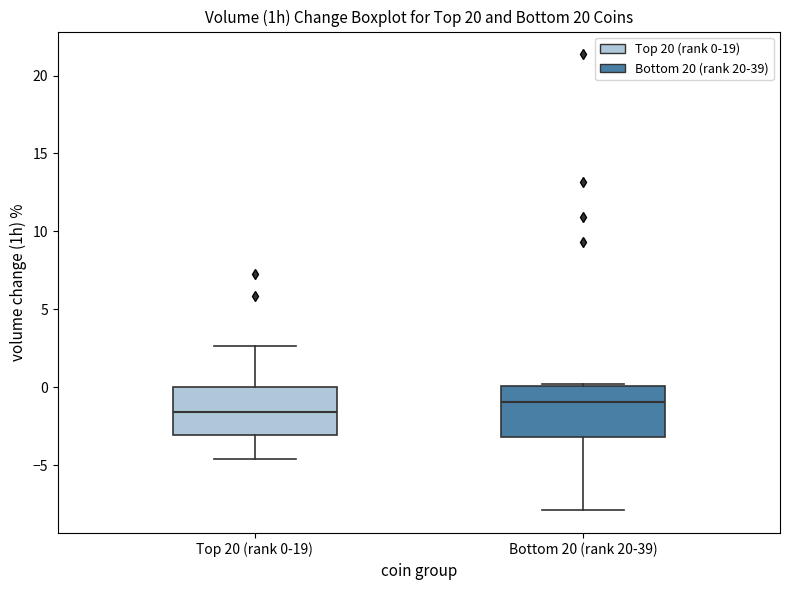

Where does the lower whisker of the box for Top 20 (rank 0-19) end on the y-axis? The values are not printed on the chart, so give them approximately, as read against the axis.

-4.5